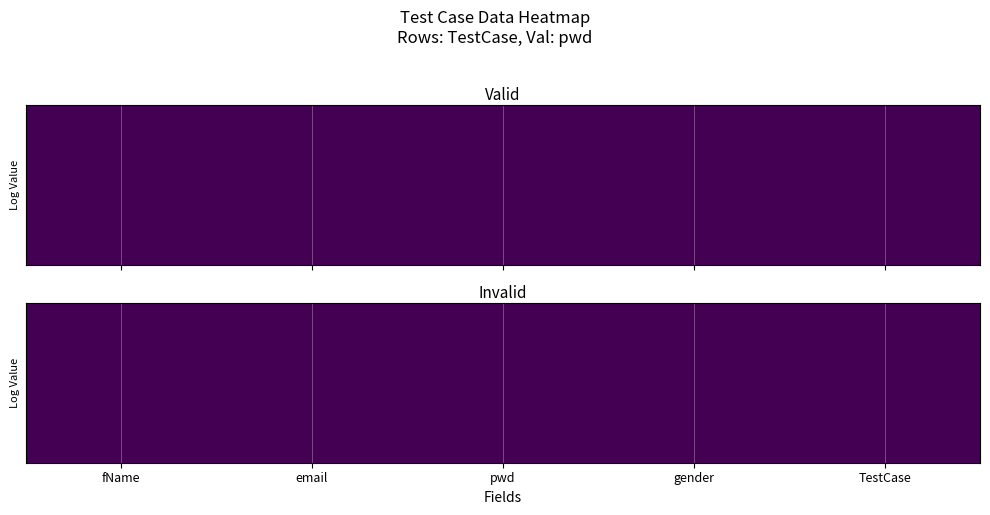

At which category does the chart reach its peak across all series?

fName